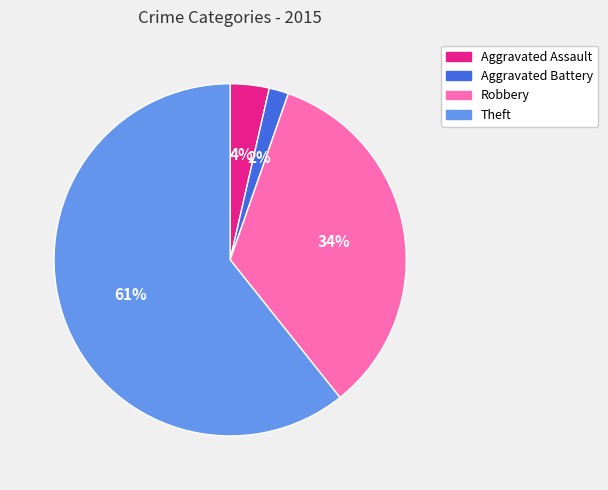

How many slices are in this pie chart?

4